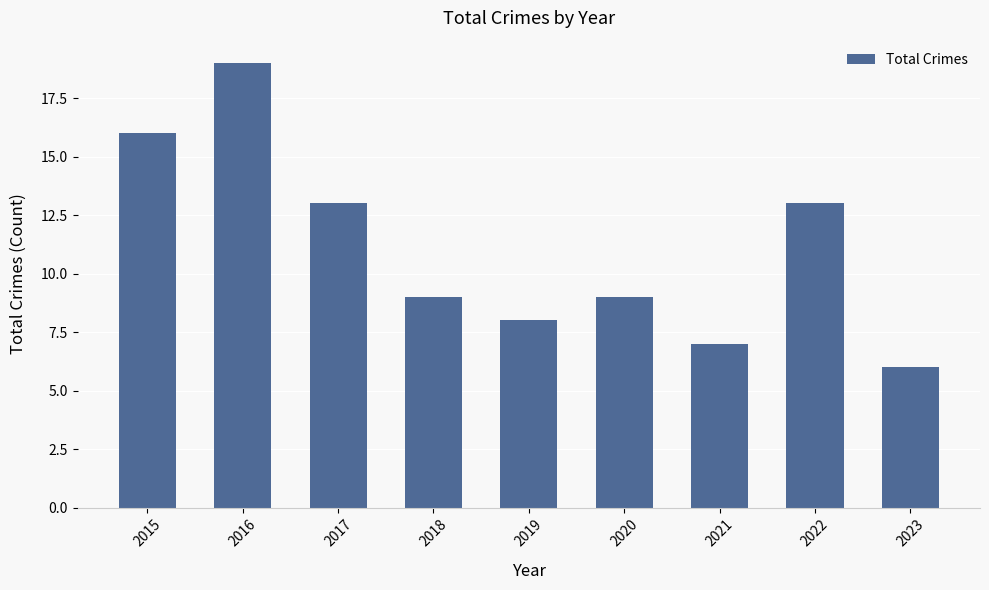

Which label corresponds to the largest value in the chart?

2016